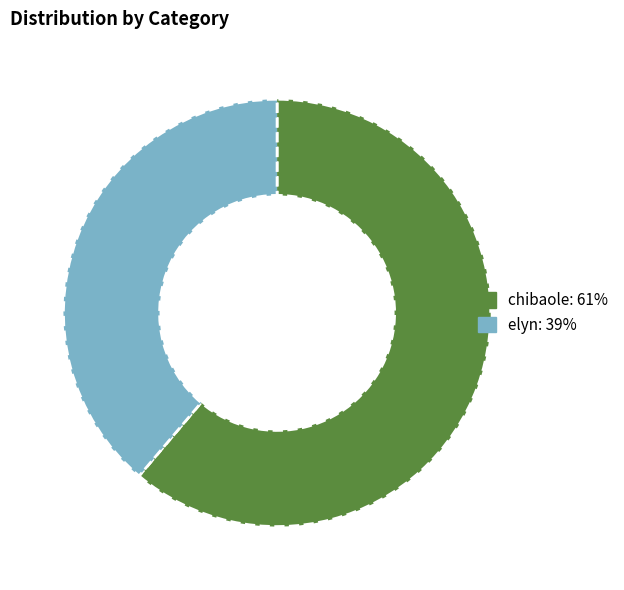

The elyn slice represents 28% of the pie. True or false?

False